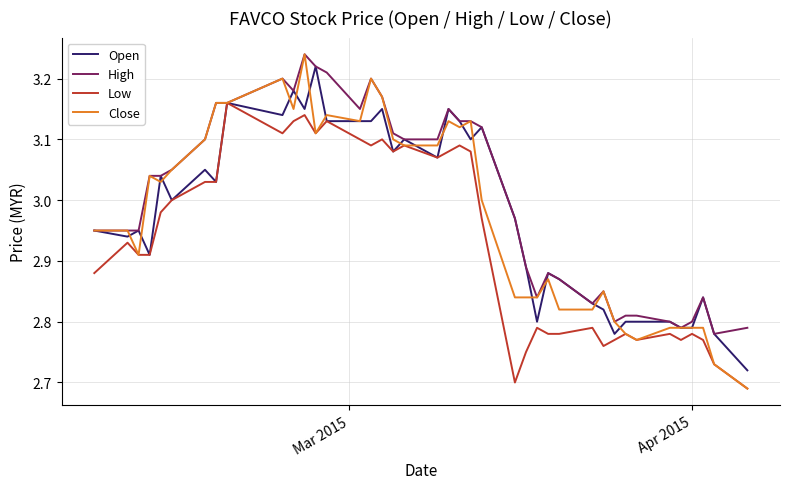

Which series has the largest total across all categories?

High